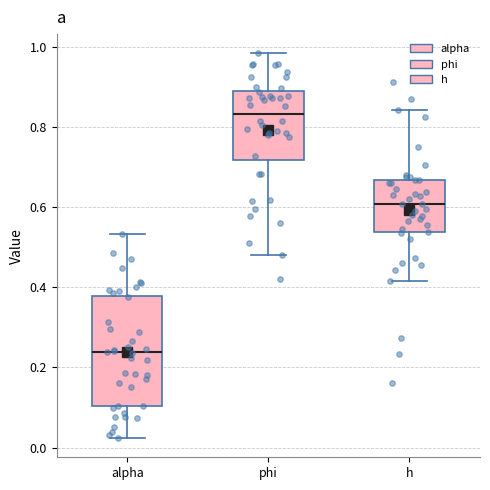

Which box is the tallest, from its lower edge to its upper edge?

alpha